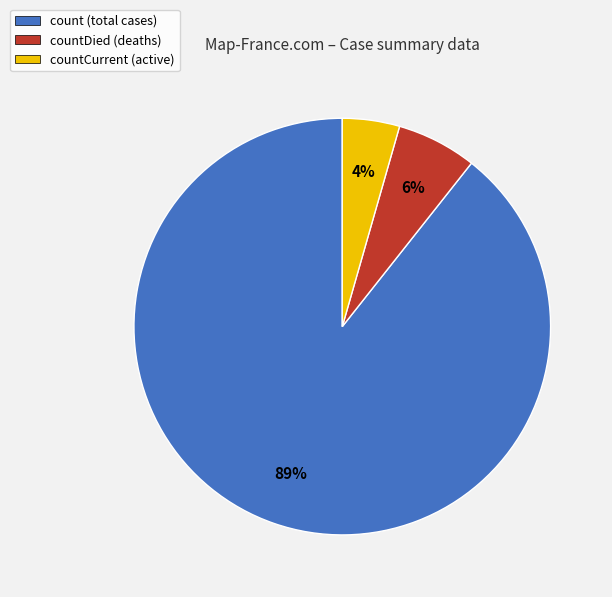

Between count (total cases) and countDied (deaths), which is larger?

count (total cases)